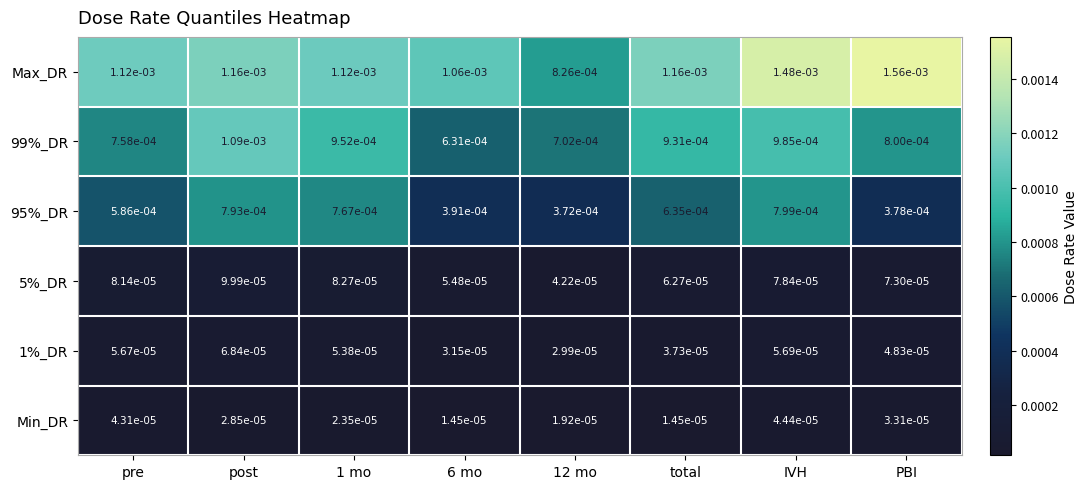

How many distinct data groups are displayed?

6